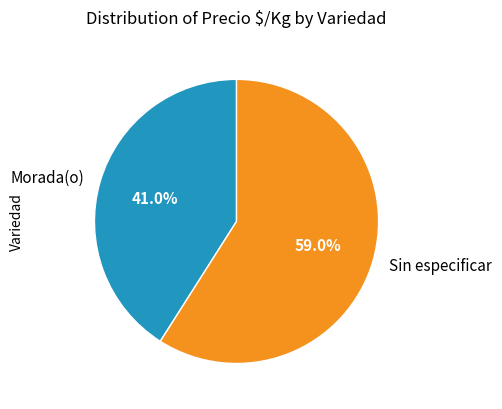

Does any single category account for the majority?

Yes